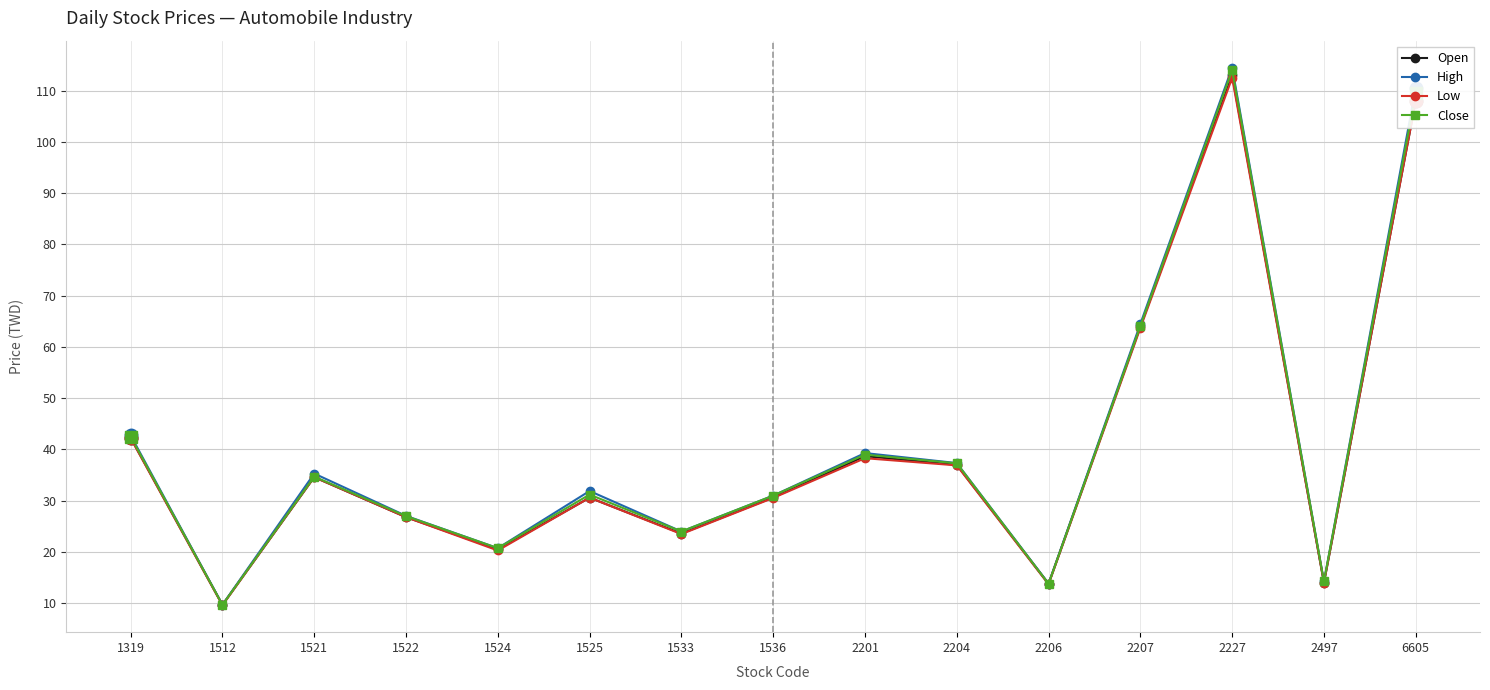

True or false: Low has a value of 26.8 at 1522.

True